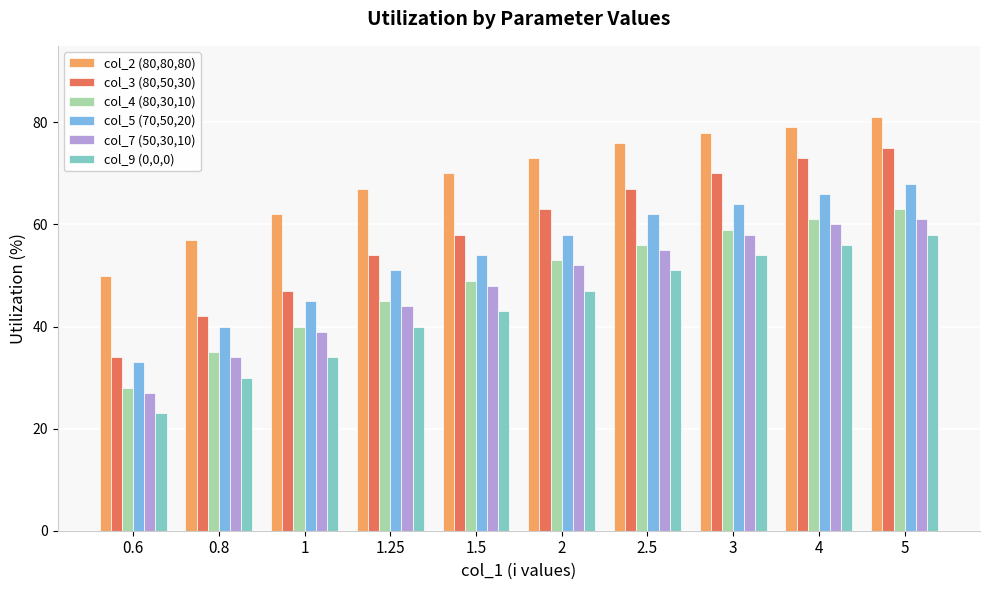

Between 1.5 and 3, which series saw the biggest shift?

col_3 (80,50,30)